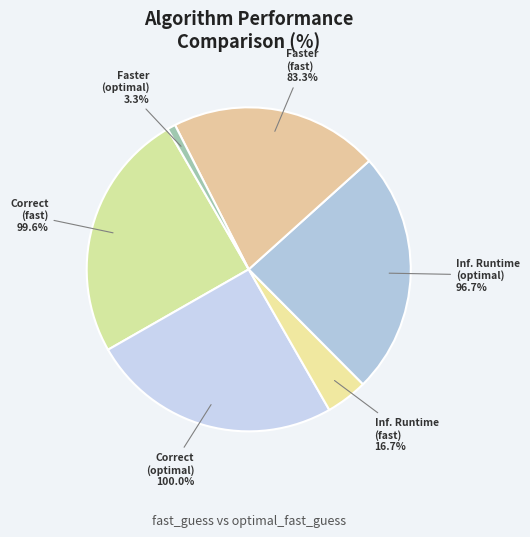

How many slices are in this pie chart?

6